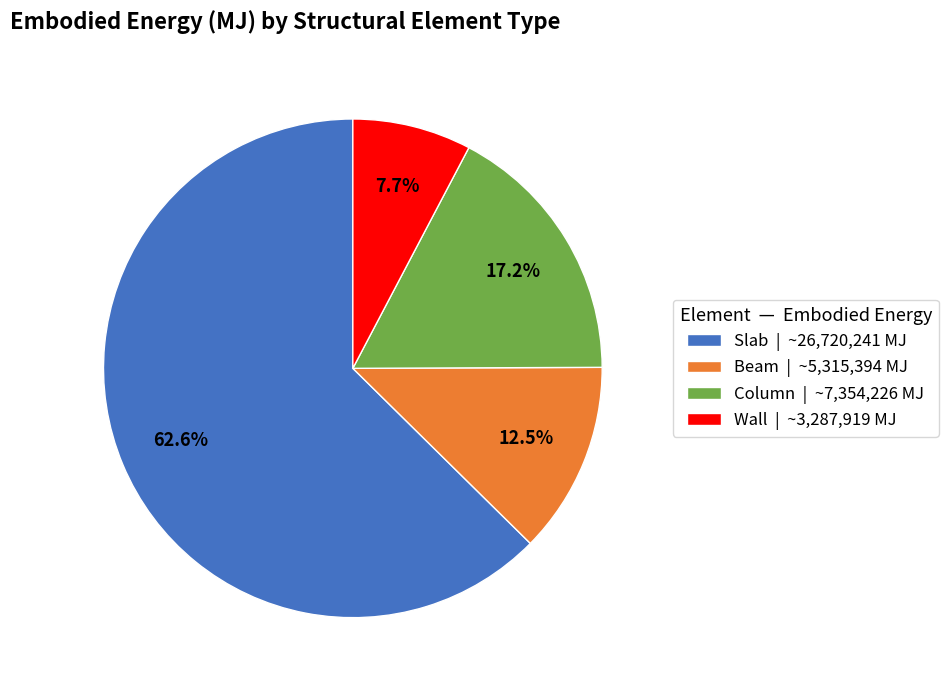

To the nearest percent, what is the average slice percentage?

25%